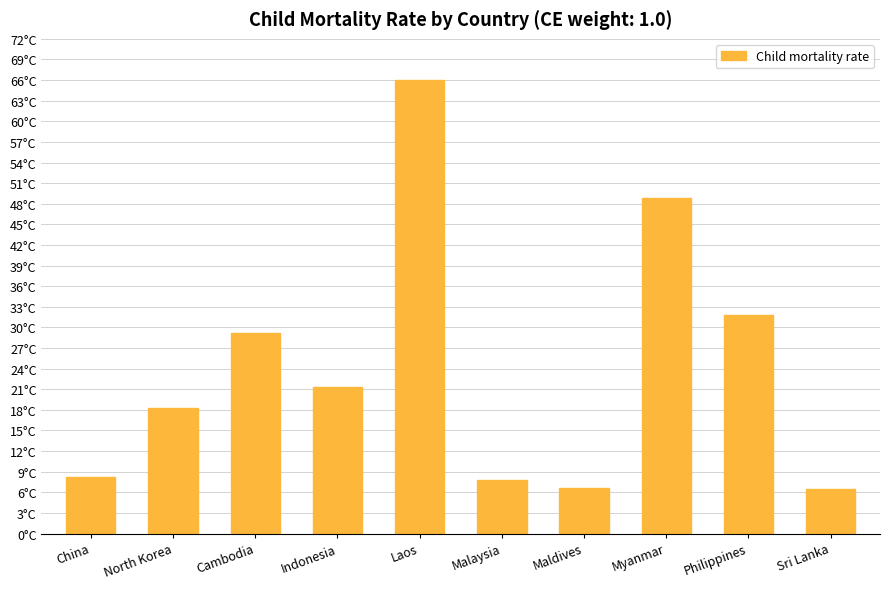

Which has a higher value, Cambodia or Maldives?

Cambodia